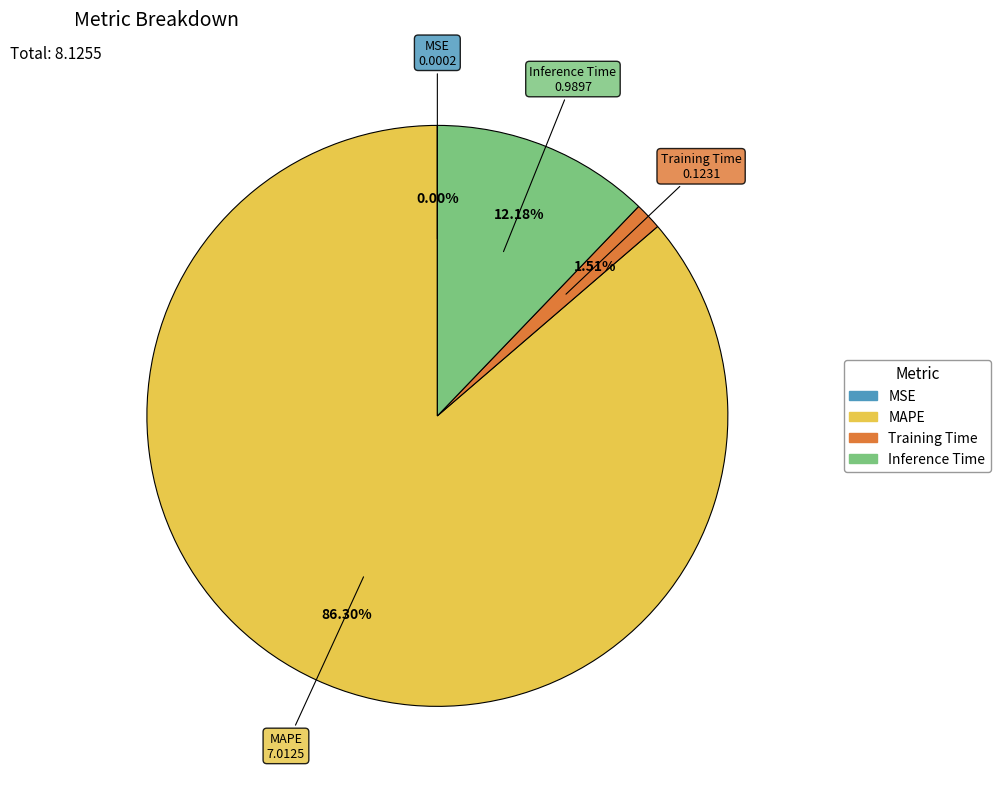

Which category accounts for the majority?

MAPE